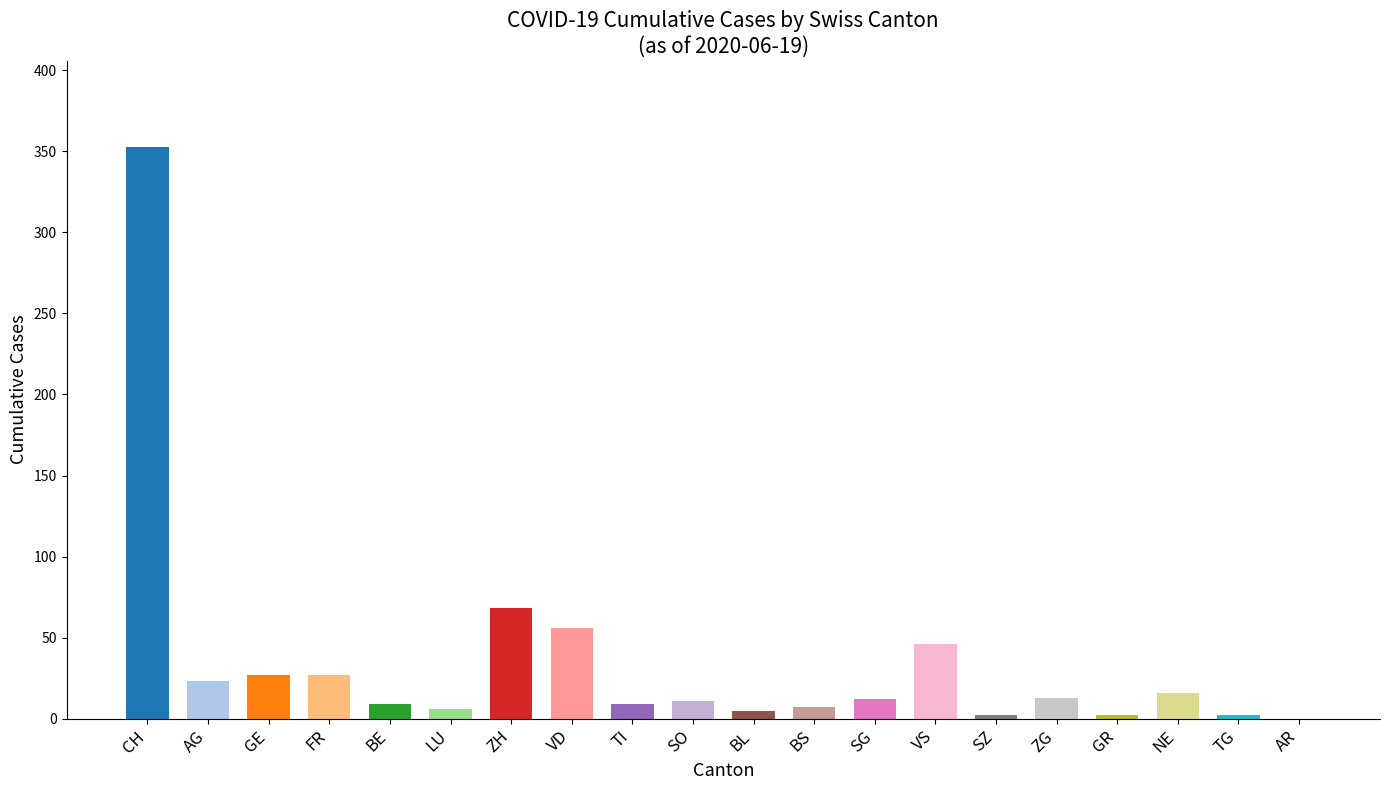

How many series are shown in this chart?

1